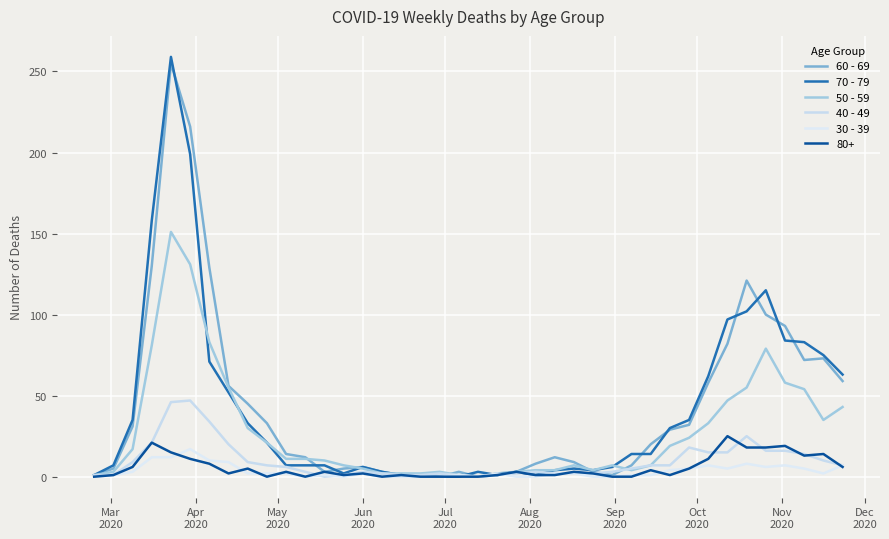

How many lines are shown in the chart?

6